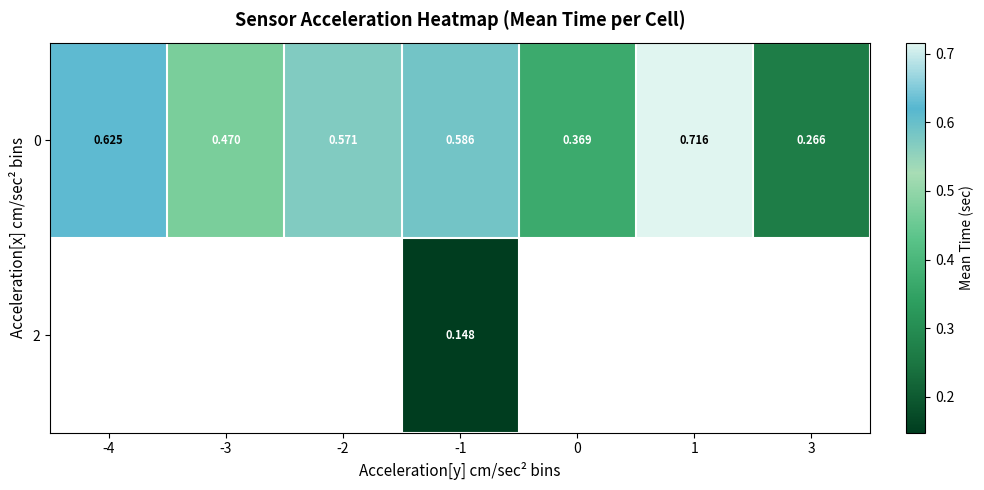

Is the value of 0 at -2 greater than the value of 2 at -4?

No